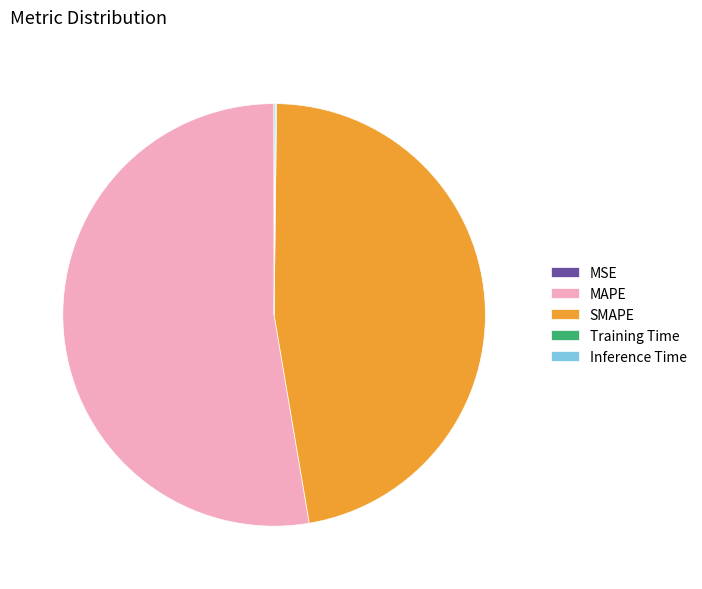

The SMAPE slice represents 47% of the pie. True or false?

True